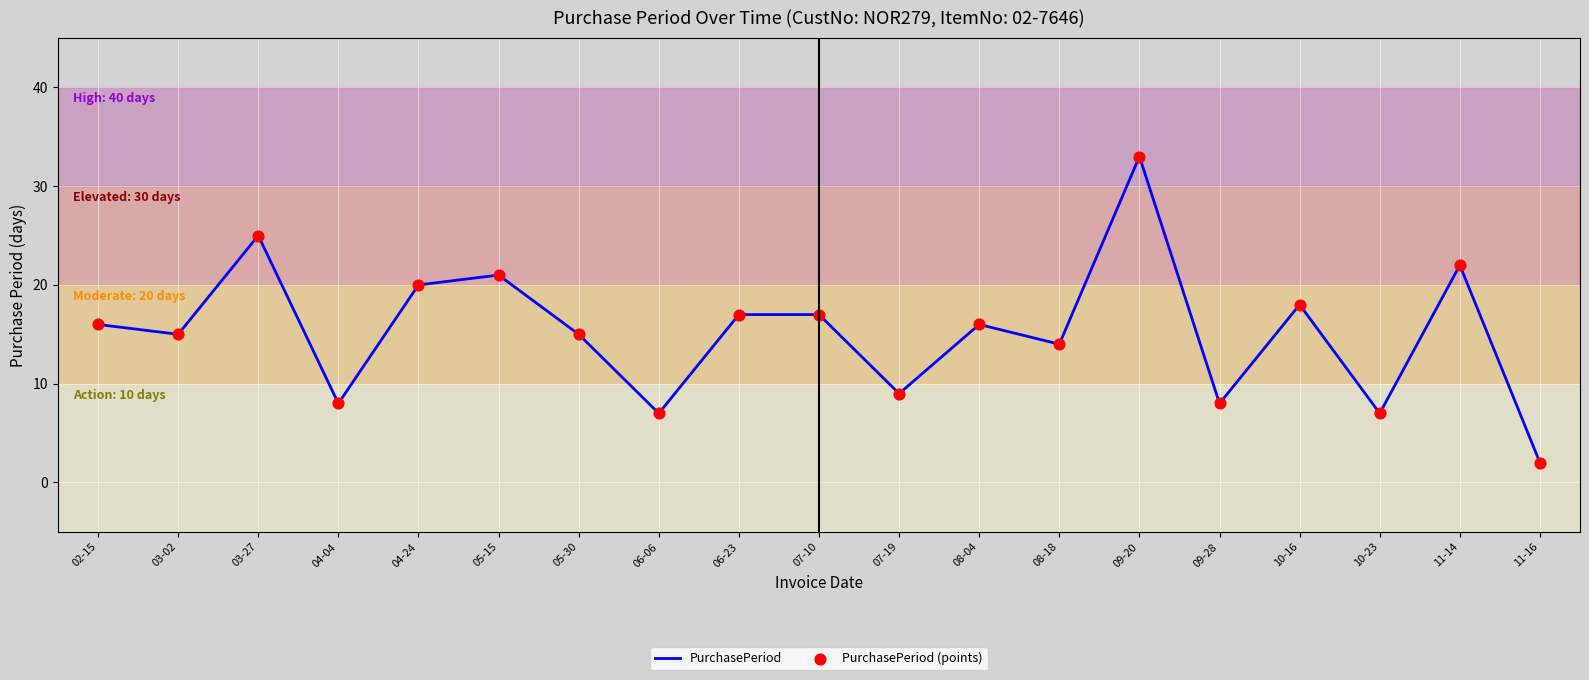

What is the change in value from 03-27 to 10-23?

-18